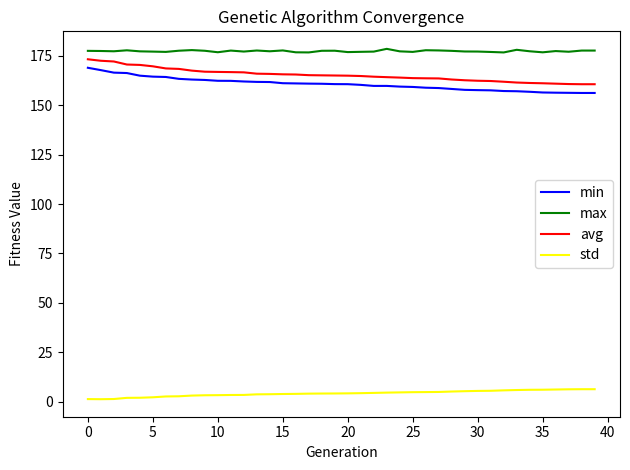

True or false: std and max cross at least once.

False